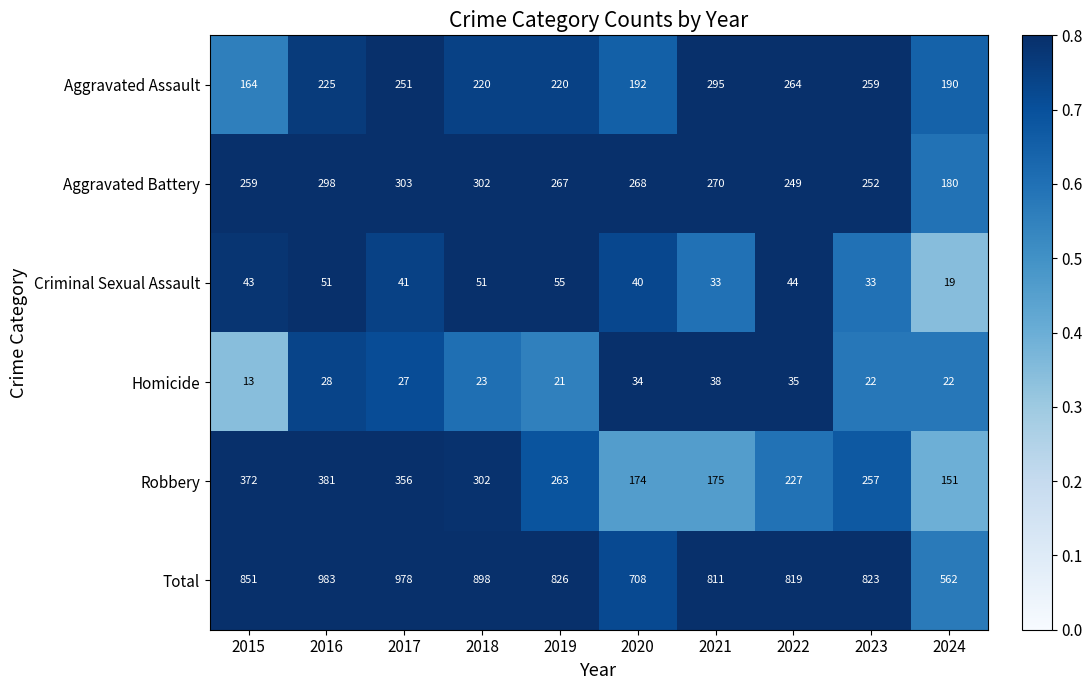

True or false: Aggravated Battery has a value of 180 at 2024.

True